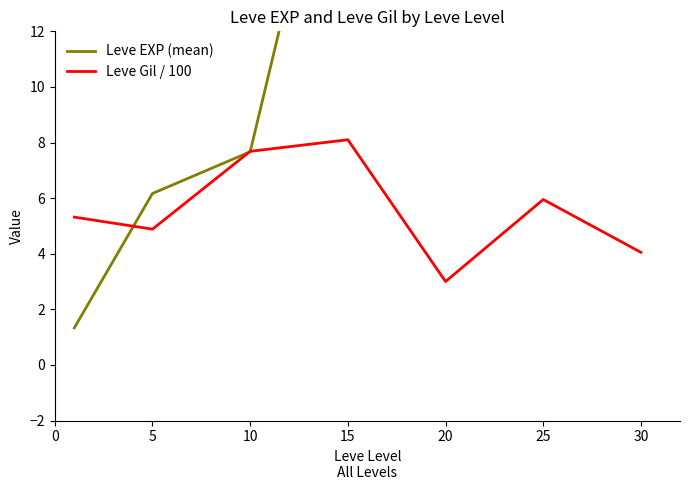

The value of Leve Gil / 100 at 10 is 7.7. True or false?

True